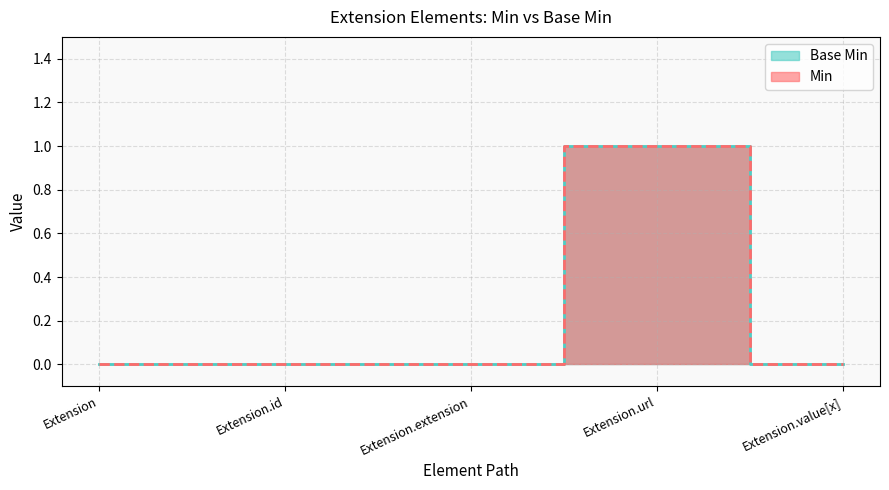

True or false: Min has a value of 1 at Extension.

False